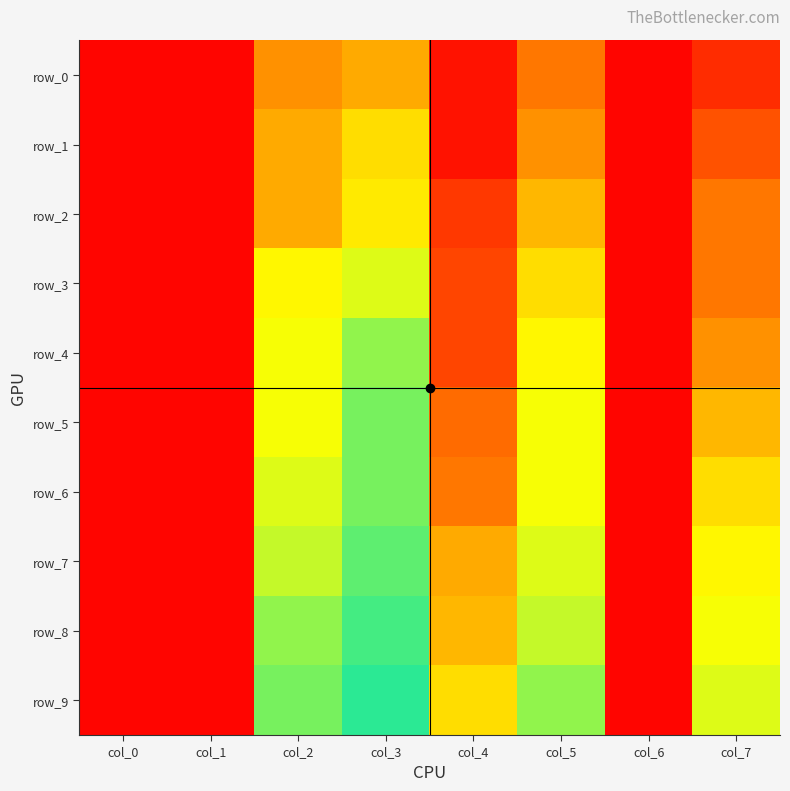

True or false: row_1 has a value of 0.0 at col_6.

True